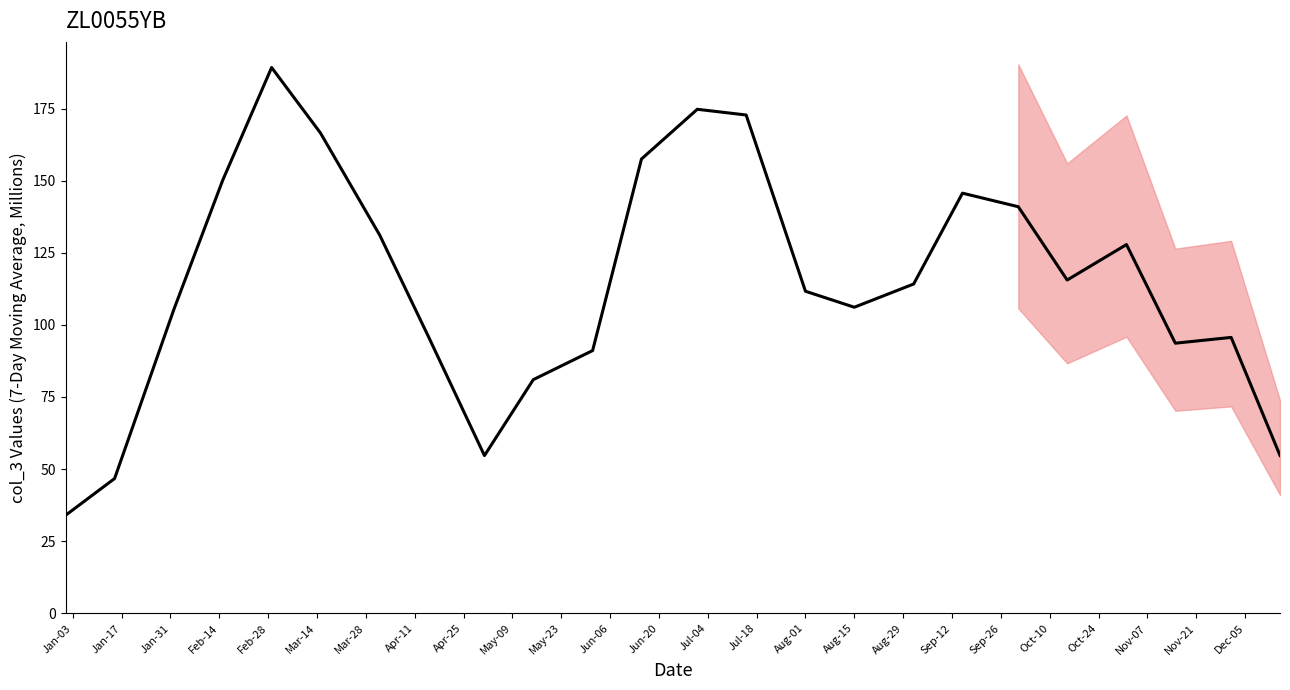

Approximately how many times larger is the value at Aug-15 compared to Jan-03?

3.4